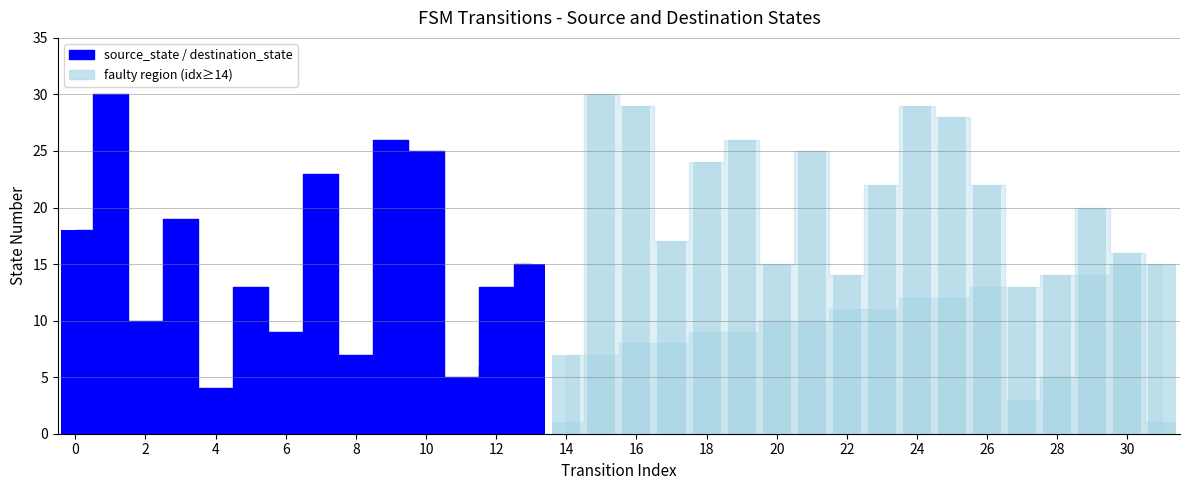

How many categories are shown in the chart?

32